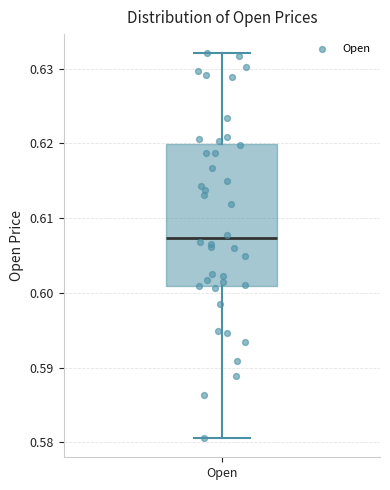

Where does the lower whisker of the box for Open end on the y-axis? The values are not printed on the chart, so give them approximately, as read against the axis.

0.581